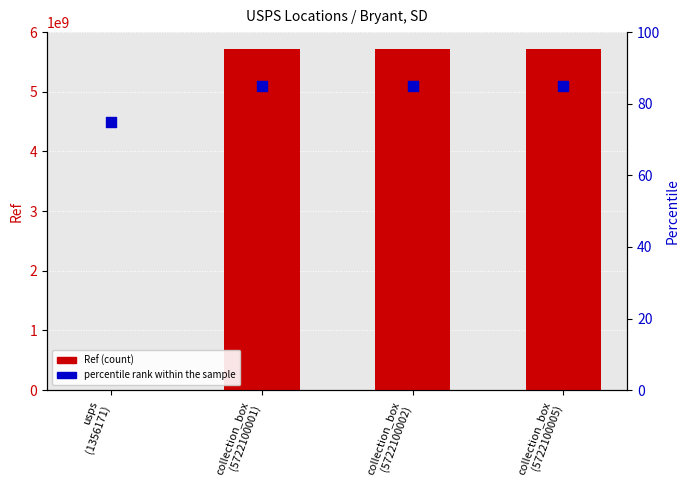

What are all the series names shown in the legend?

Ref (count), percentile rank within the sample